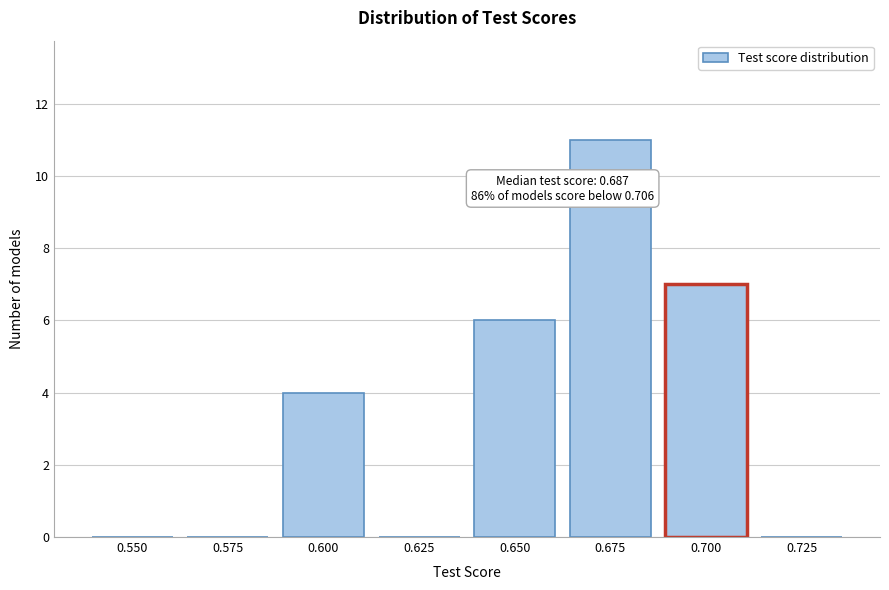

Reading right to left, what are all the values shown in this chart?

0.725=0	0.700=7	0.675=11	0.650=6	0.625=0	0.600=4	0.575=0	0.550=0